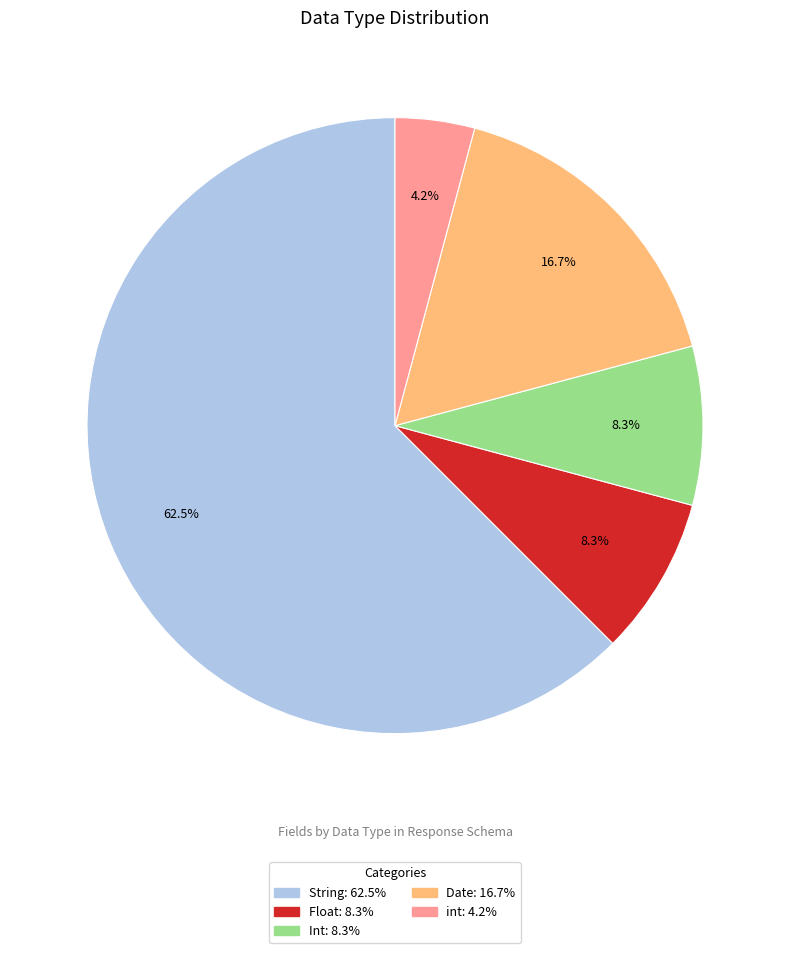

The int slice represents 4% of the pie. True or false?

True